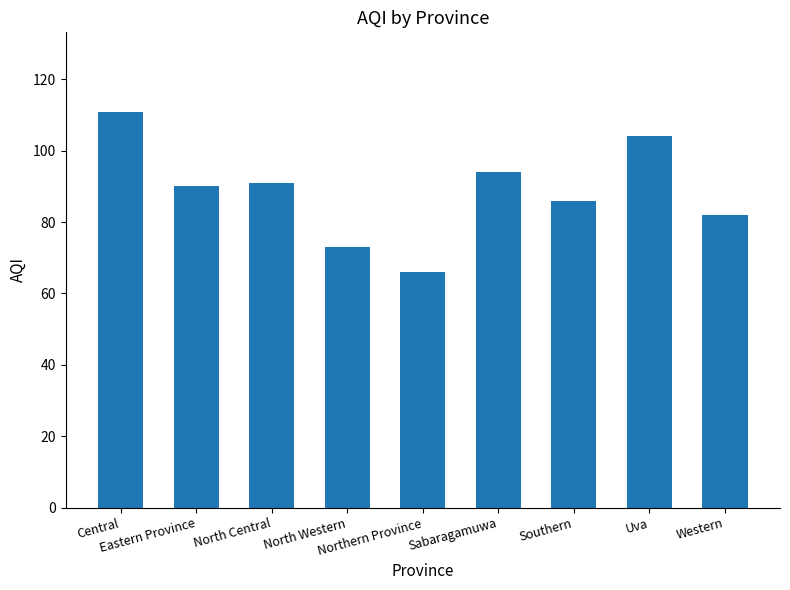

What is the change in value from Central to North Central?

-20